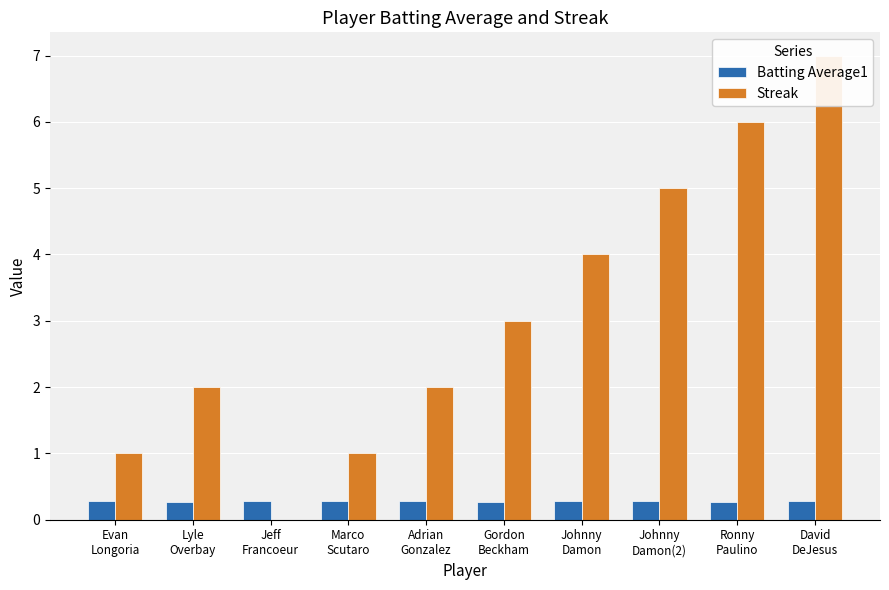

Which series changed the most between Gordon
Beckham and Johnny
Damon?

Streak